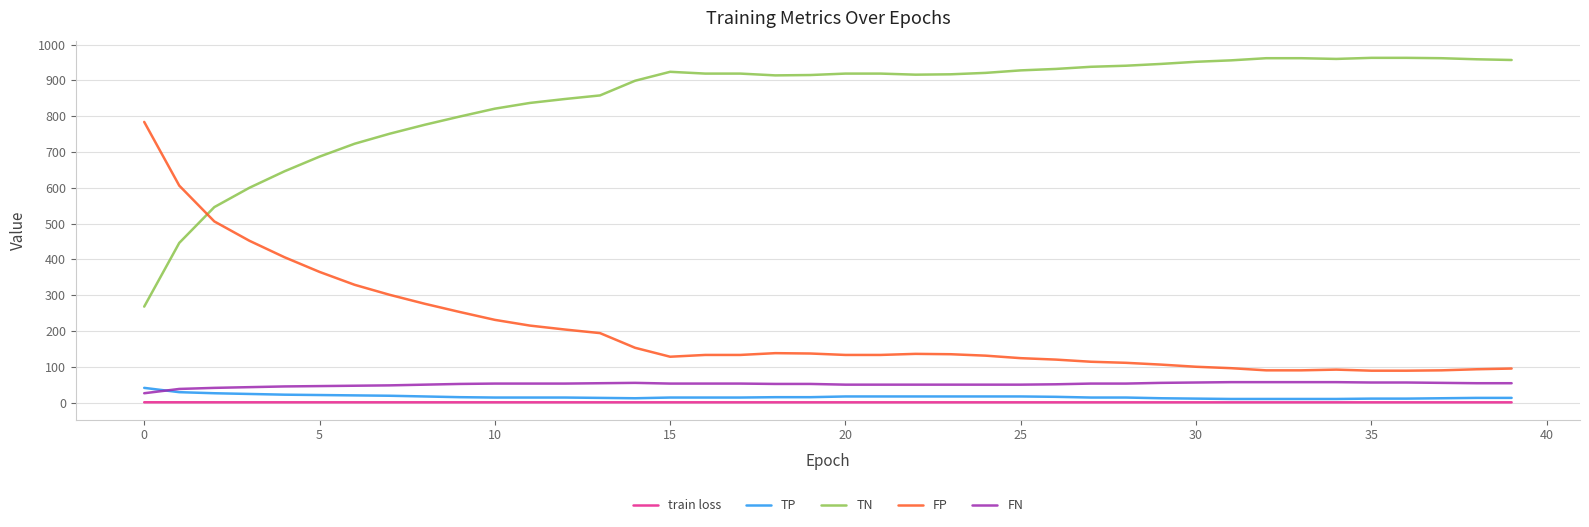

How many times do FP and TN cross each other?

1